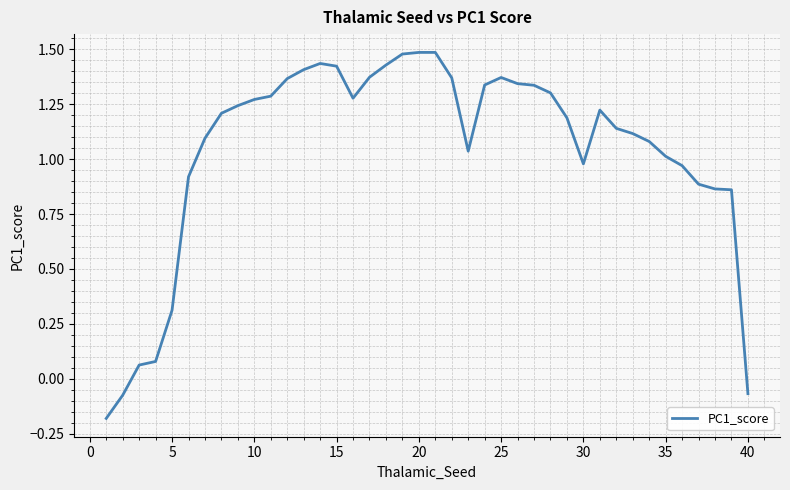

What is the difference between the maximum and minimum values?

1.7